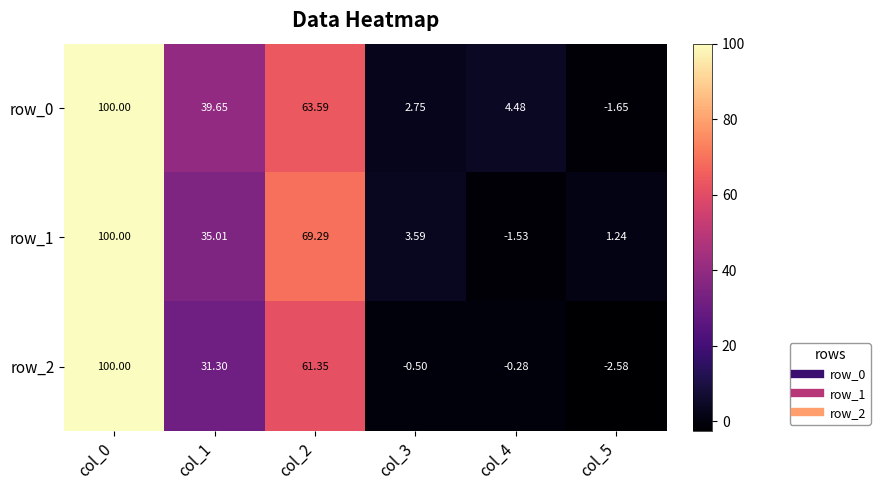

What is the difference between the highest and lowest values at col_2?

7.9